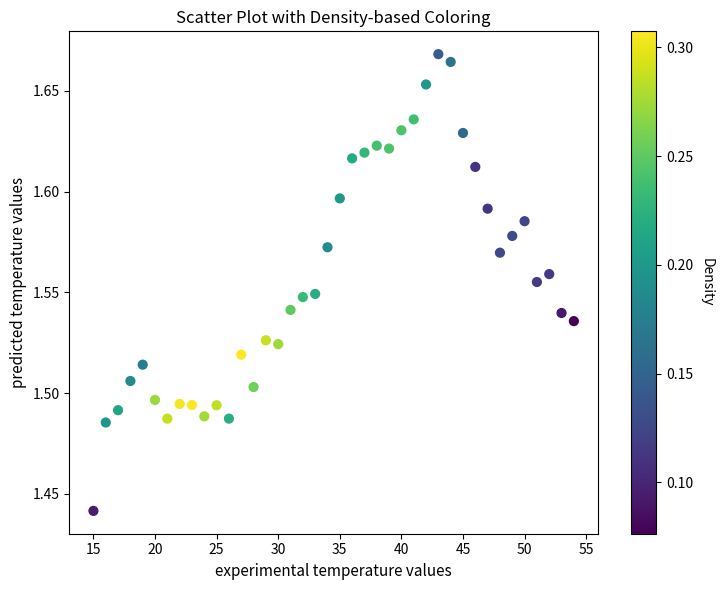

What is the range of X values (max minus min)?

39.0